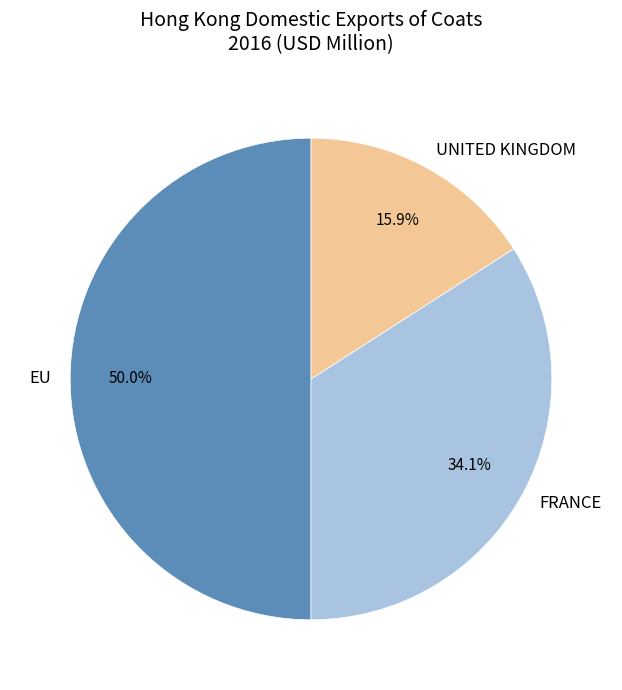

How many segments does this pie chart have?

3